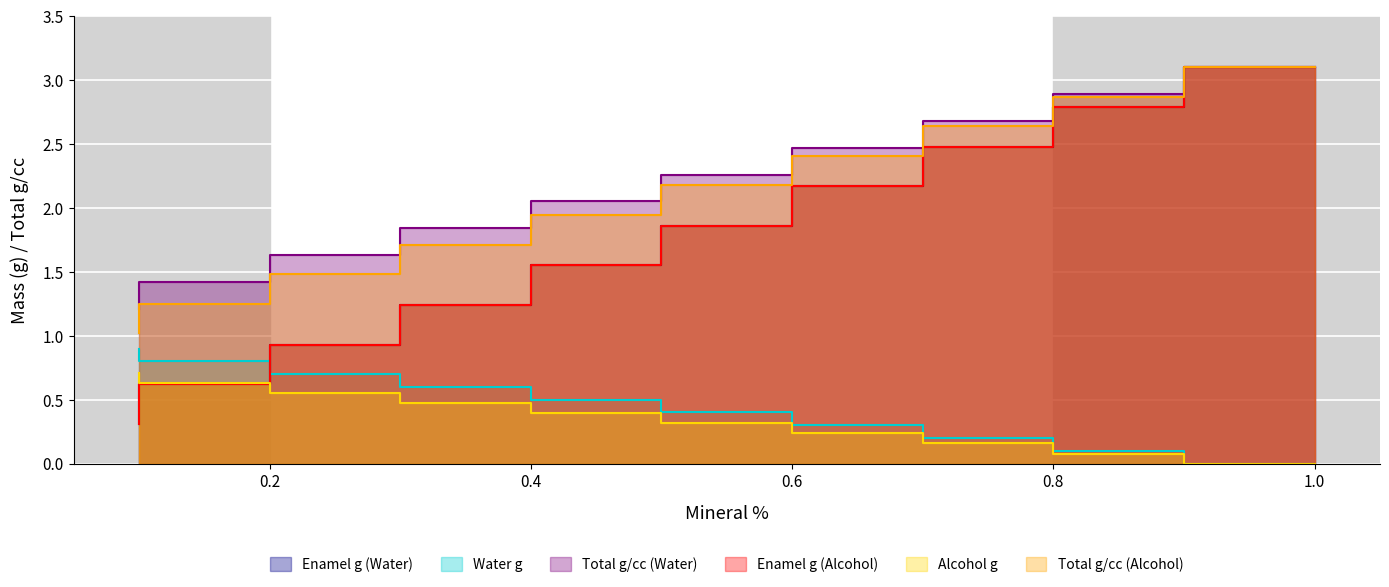

Is it true that Water g equals 0.2 at 0.6?

False